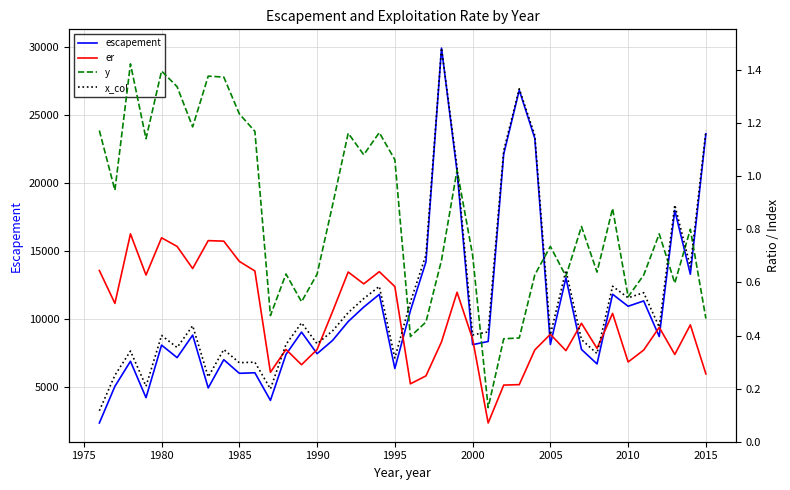

What is the lowest value of the escapement series?

2350